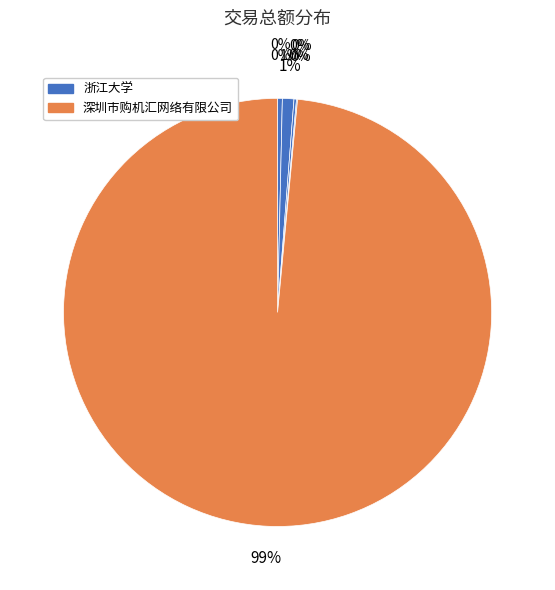

How many slices are in this pie chart?

5